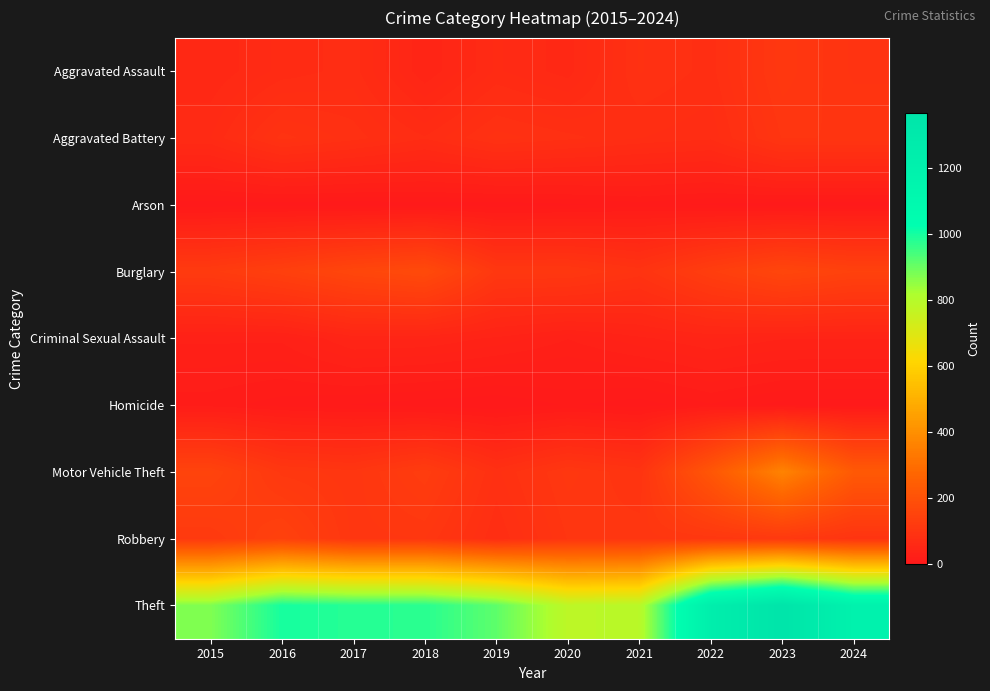

Reading left to right, what are all the values shown in this chart?

Aggravated Assault: 2015=54	2016=66	2017=72	2018=43	2019=65	2020=56	2021=86	2022=78	2023=110	2024=95
Aggravated Battery: 2015=64	2016=93	2017=83	2018=70	2019=88	2020=82	2021=75	2022=71	2023=102	2024=101
Arson: 2015=2	2016=2	2017=1	2018=3	2019=2	2020=4	2021=8	2022=4	2023=2	2024=2
Burglary: 2015=121	2016=139	2017=162	2018=176	2019=110	2020=110	2021=95	2022=132	2023=161	2024=145
Criminal Sexual Assault: 2015=28	2016=28	2017=44	2018=43	2019=36	2020=27	2021=36	2022=43	2023=38	2024=38
Homicide: 2015=13	2016=8	2017=5	2018=2	2019=0	2020=6	2021=2	2022=10	2023=3	2024=2
Motor Vehicle Theft: 2015=152	2016=110	2017=104	2018=127	2019=84	2020=109	2021=96	2022=219	2023=364	2024=230
Robbery: 2015=117	2016=144	2017=105	2018=107	2019=75	2020=102	2021=105	2022=108	2023=114	2024=97
Theft: 2015=874	2016=999	2017=979	2018=977	2019=914	2020=782	2021=791	2022=1235	2023=1368	2024=1189